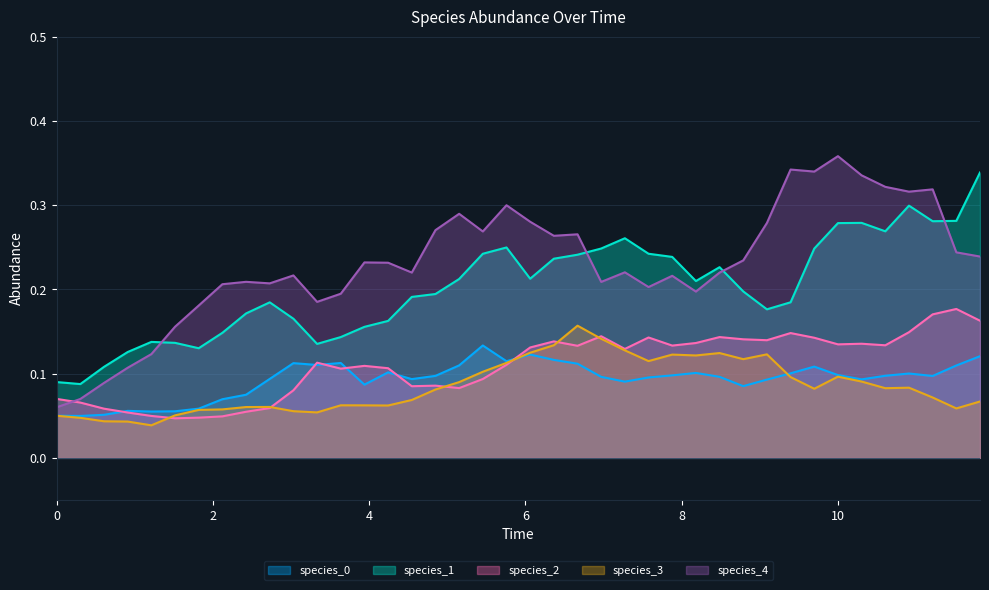

Which series has the widest spread of values?

species_4